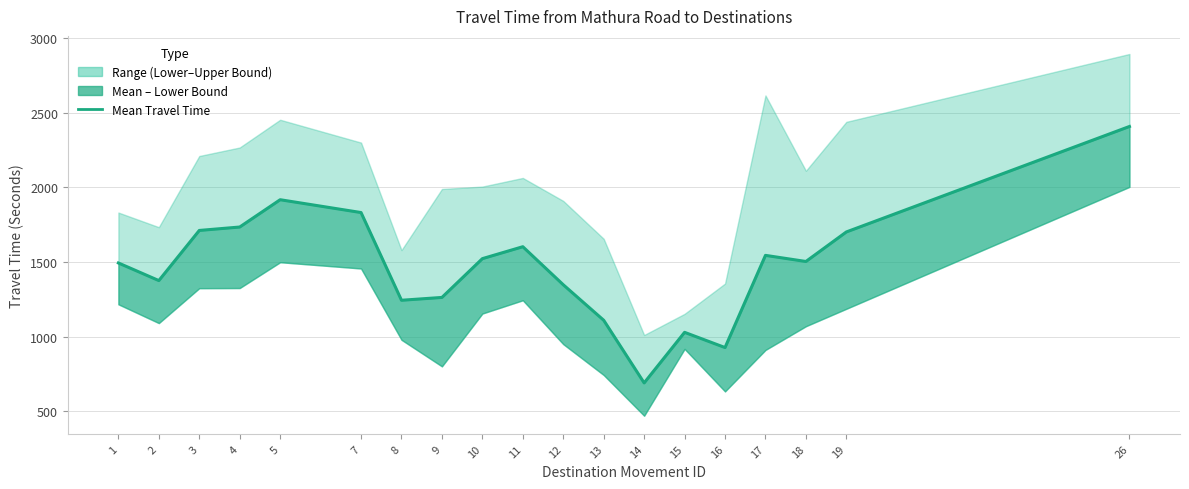

Which has a higher value, 2 or 5?

5